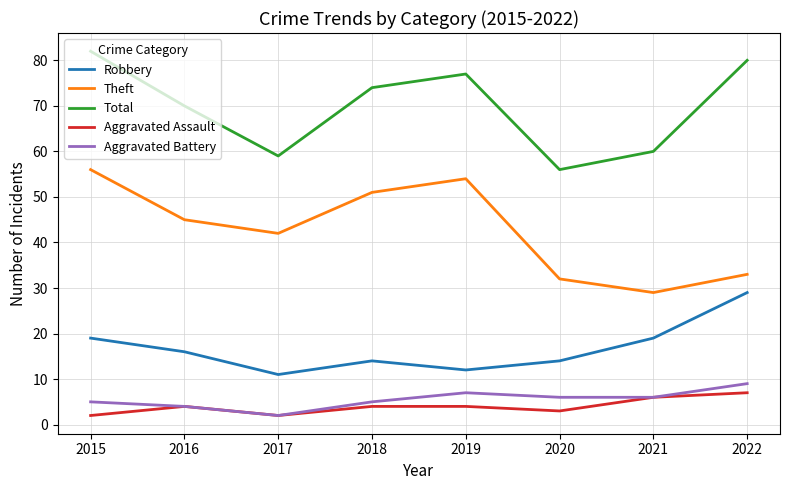

What is the total value across all series at 2020?

111